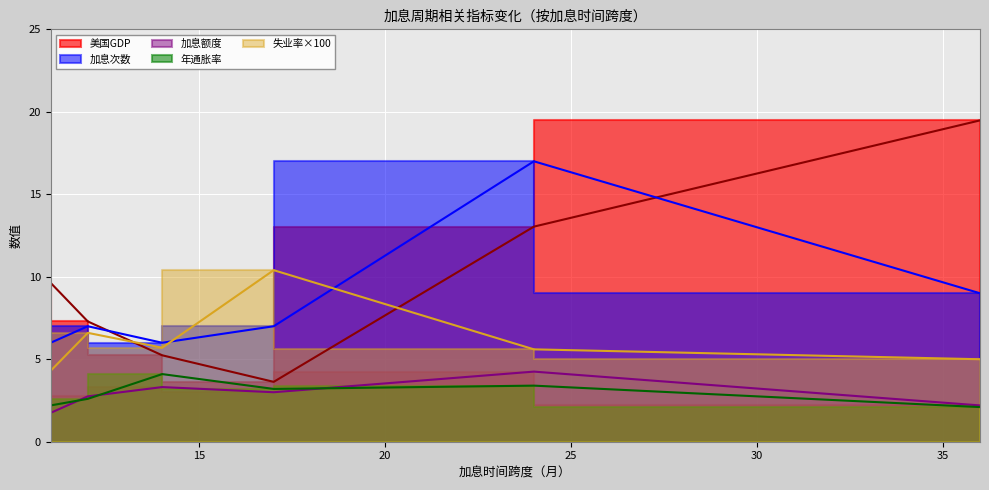

At which category does the chart reach its peak across all series?

36